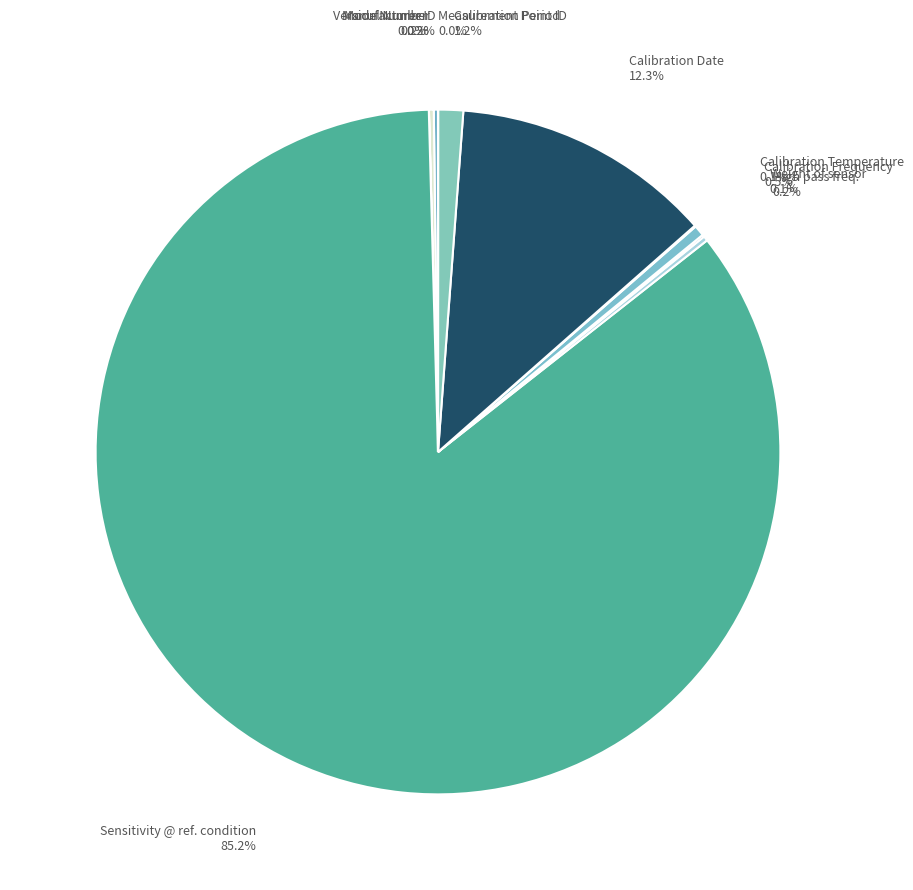

Combined, do Calibration Frequency and Sensitivity @ ref. condition account for over 50%?

Yes